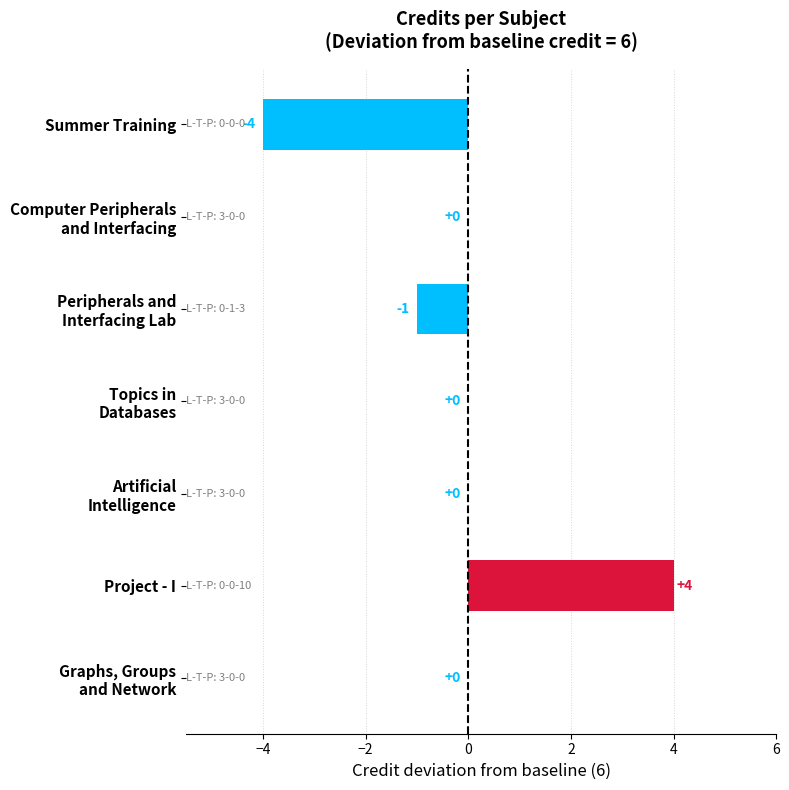

Which category has the highest value across all series?

Project - I